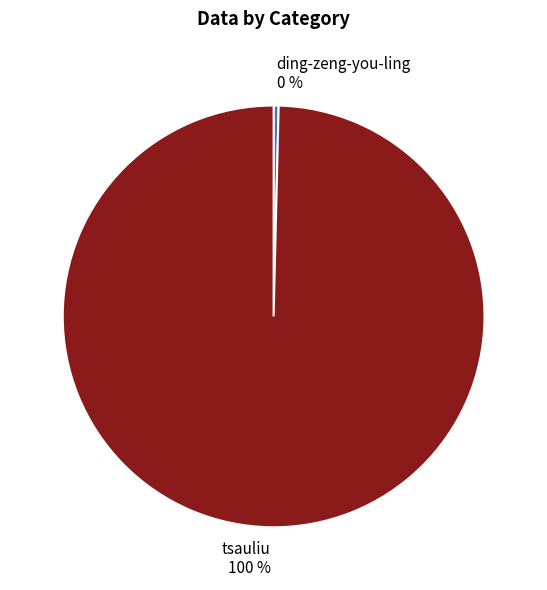

Rank the categories by value from highest to lowest.

tsauliu, ding-zeng-you-ling